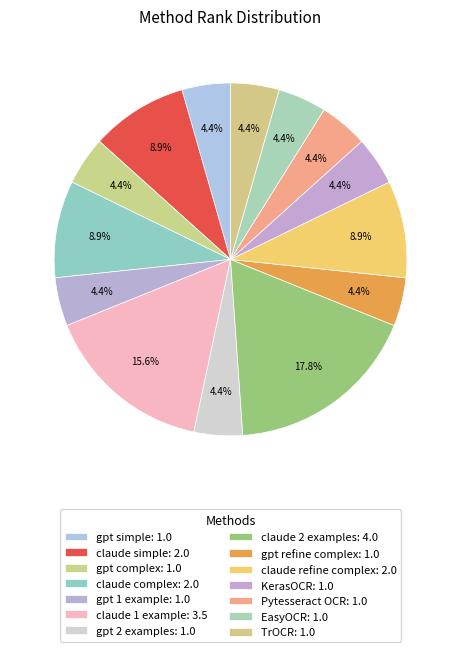

Count the number of slices in the pie.

14